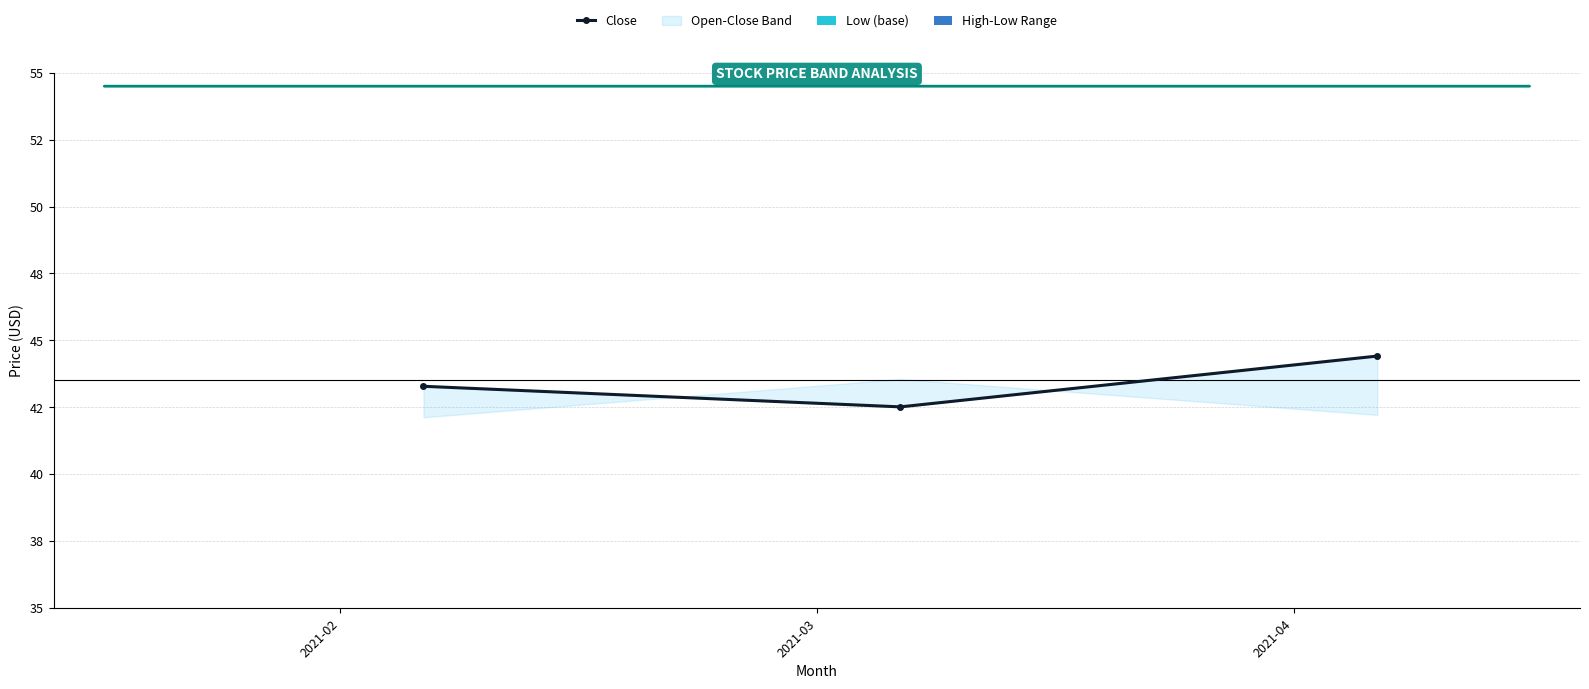

What is the value of the High-Low Range bar at the 2nd from the left?

8.6